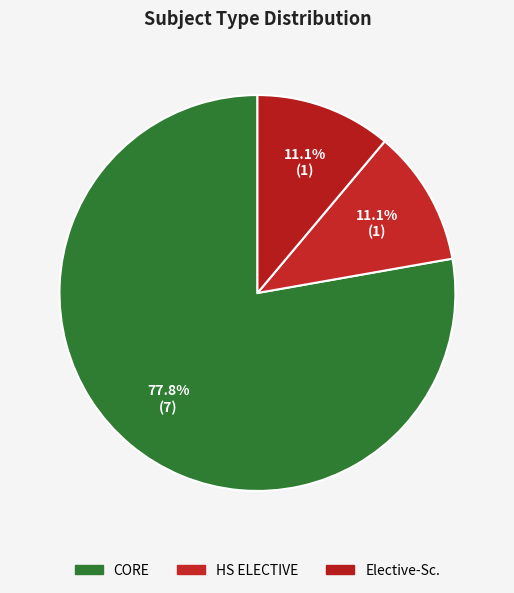

To the nearest percent, what is the difference between the Elective-Sc. and CORE slice percentages?

67%